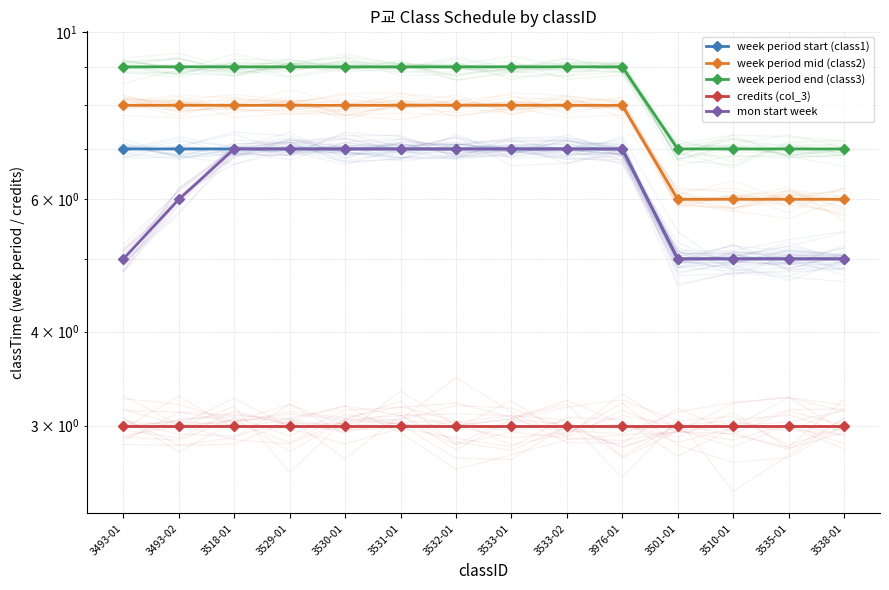

What is the label of the 3rd point from the left?

3518-01